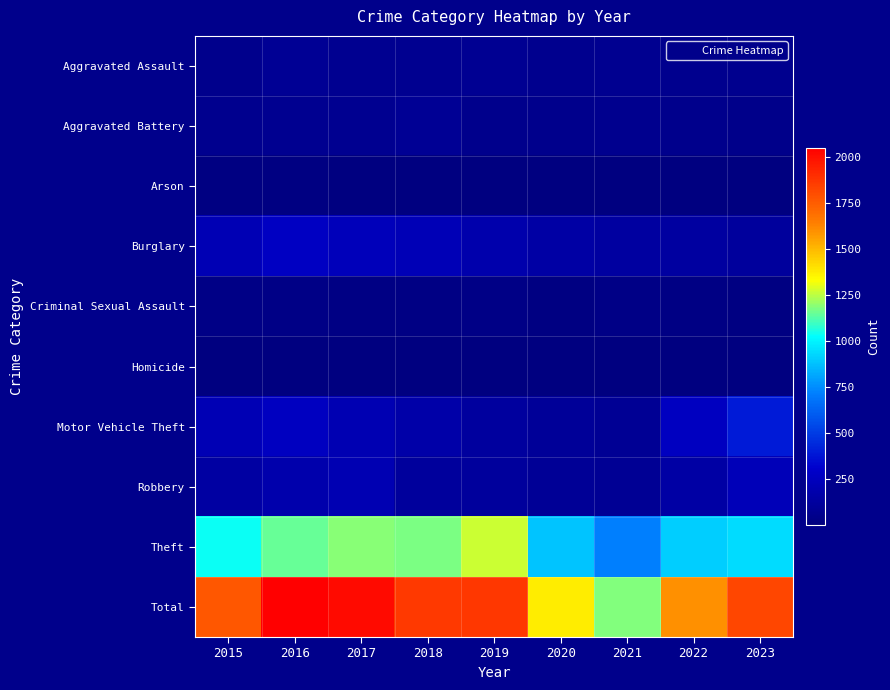

Which series has the widest spread of values?

Total